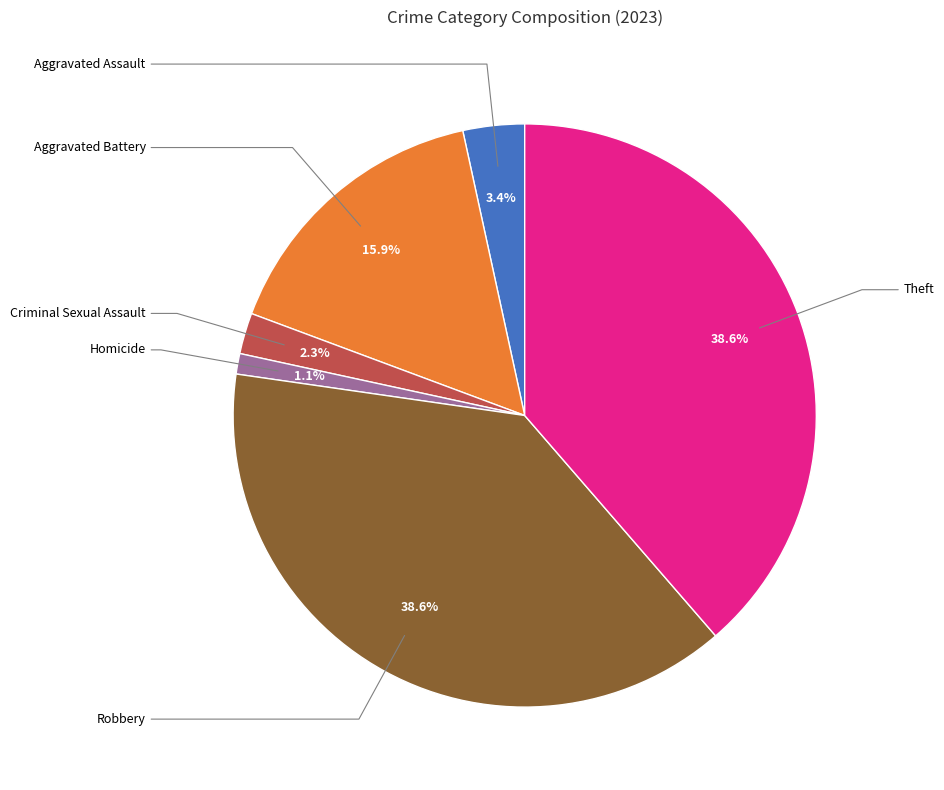

Does any single category account for the majority?

No